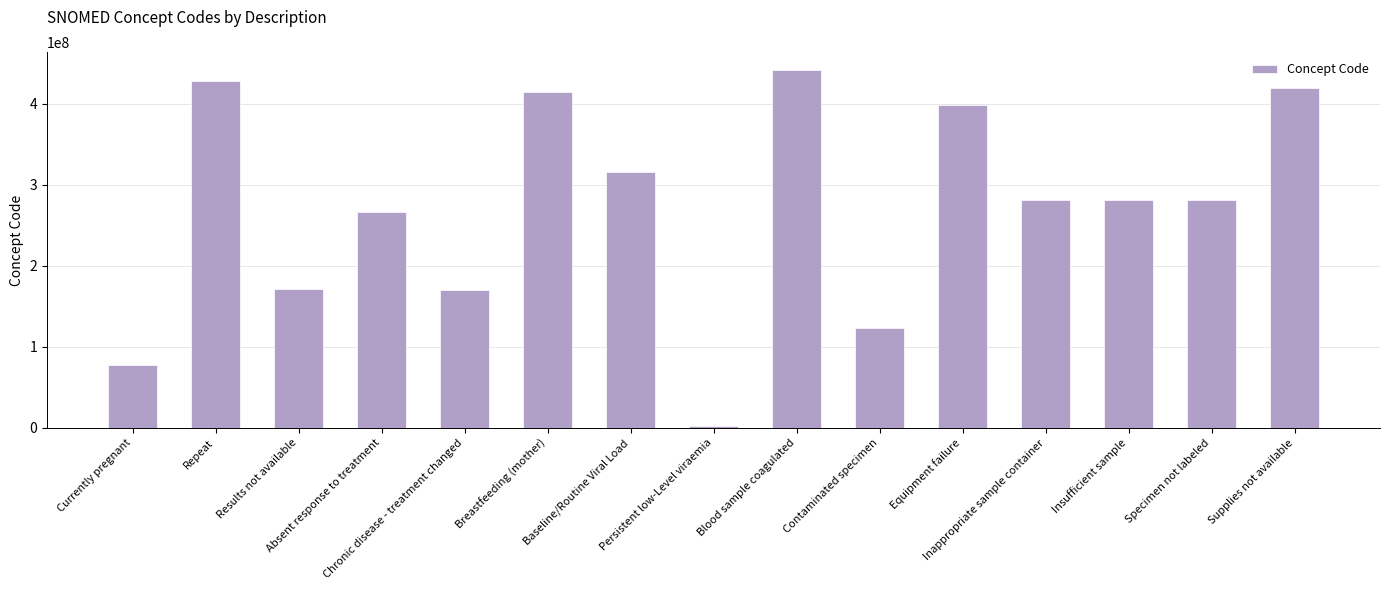

What is the difference between the second highest and second lowest values?

351064000